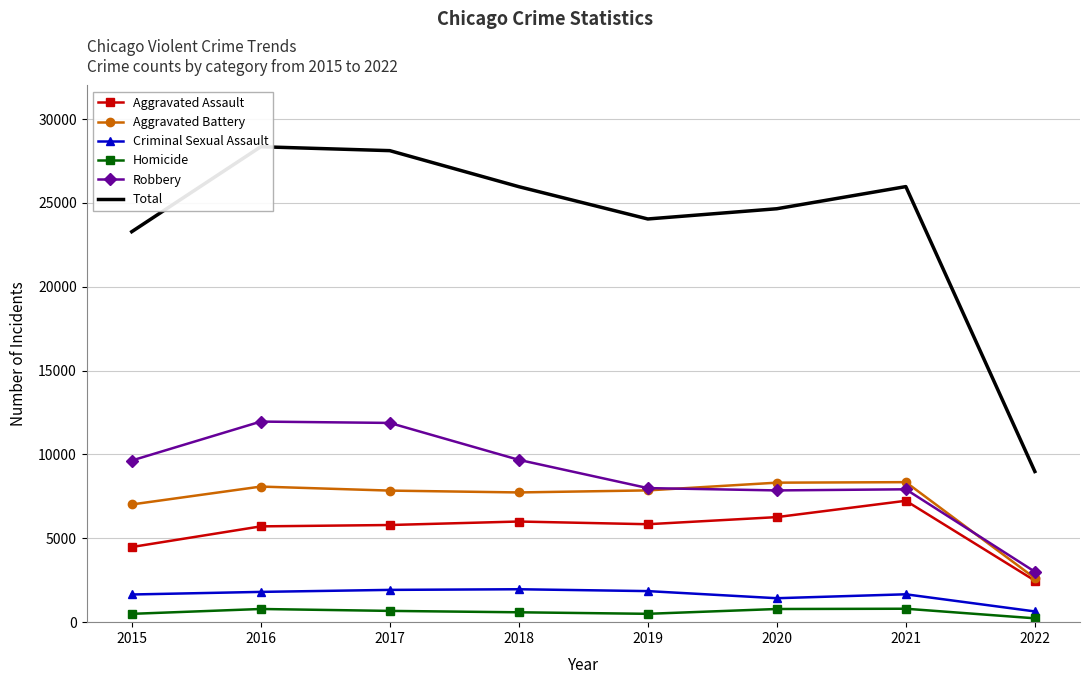

What is the value of the Homicide point at the 3rd from the left?

672